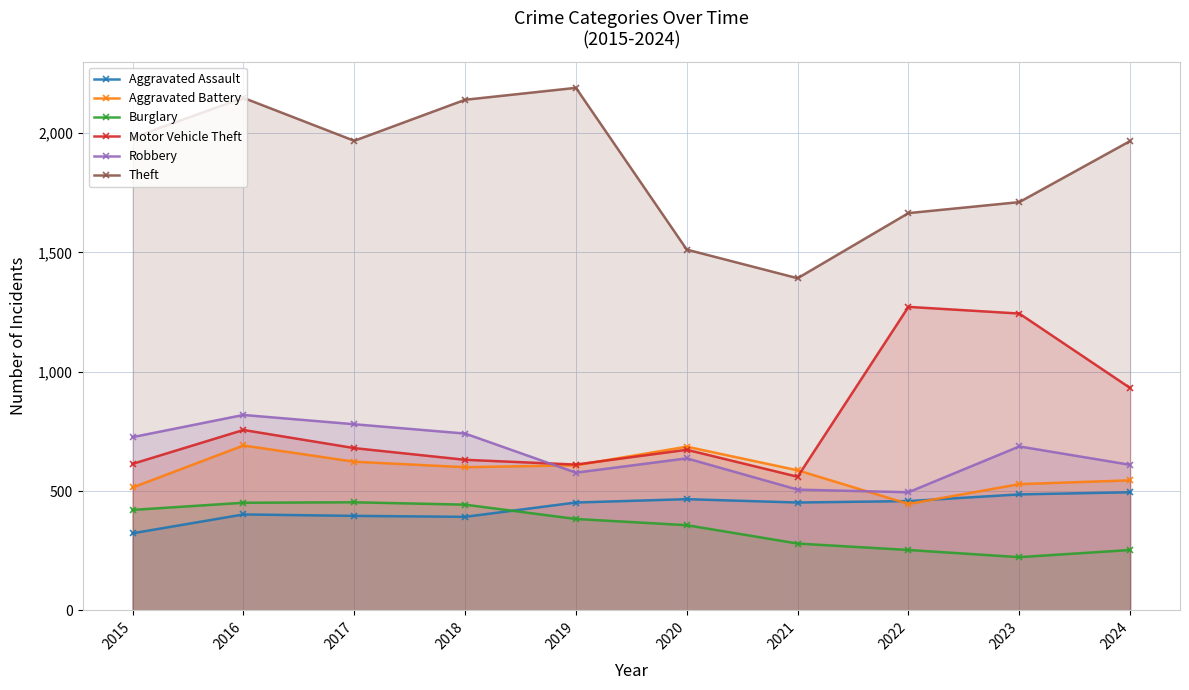

How many data points in Aggravated Battery are less than 600?

5